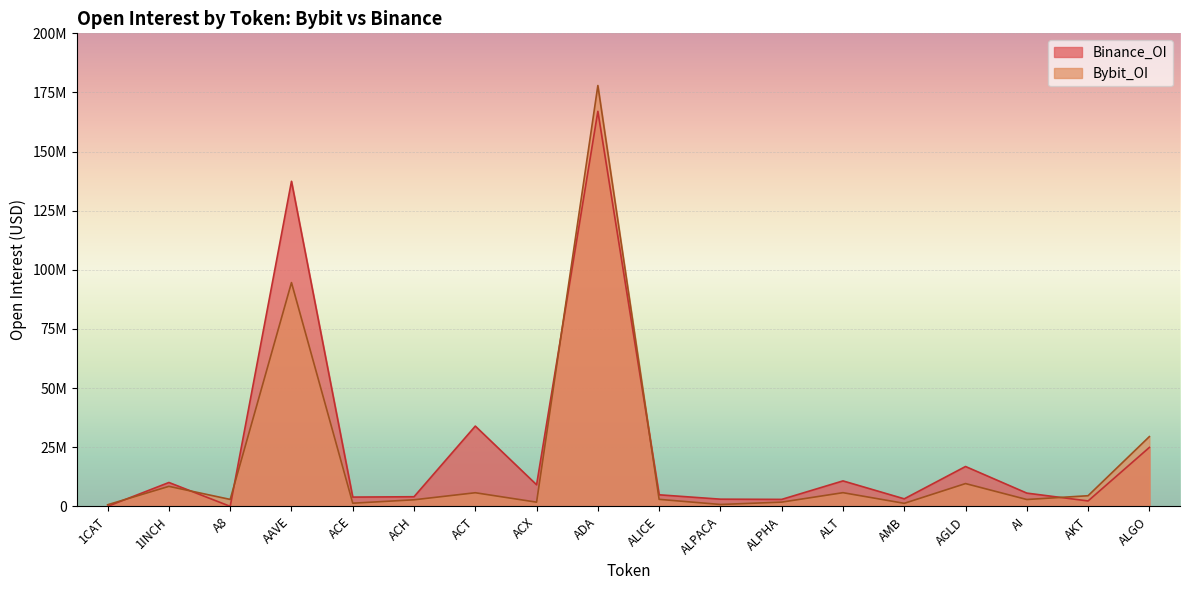

The value of Binance_OI at ACT is 33937298. True or false?

True